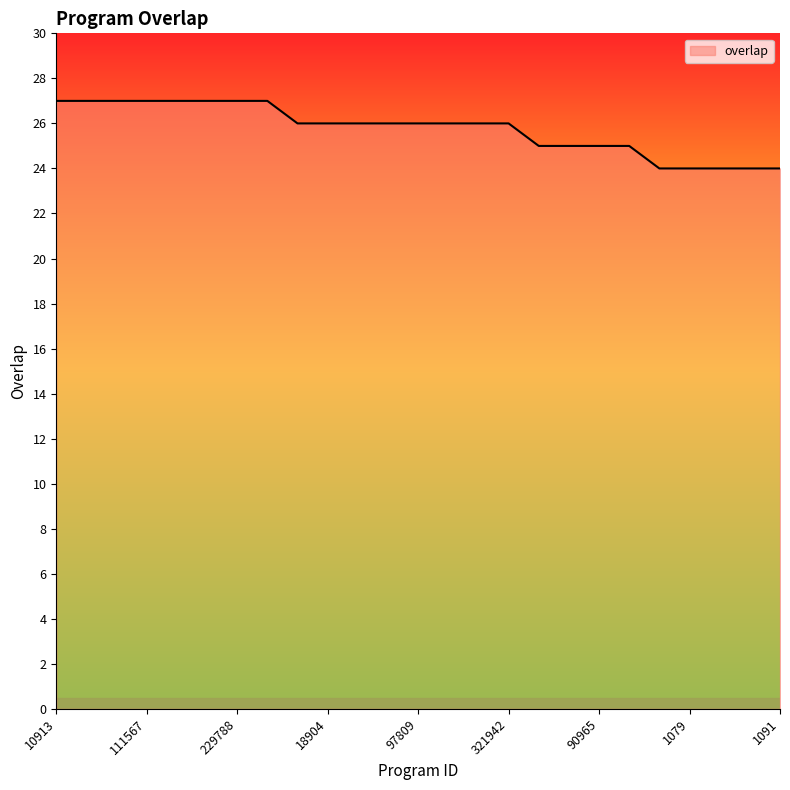

What is the minimum value shown in the chart?

24